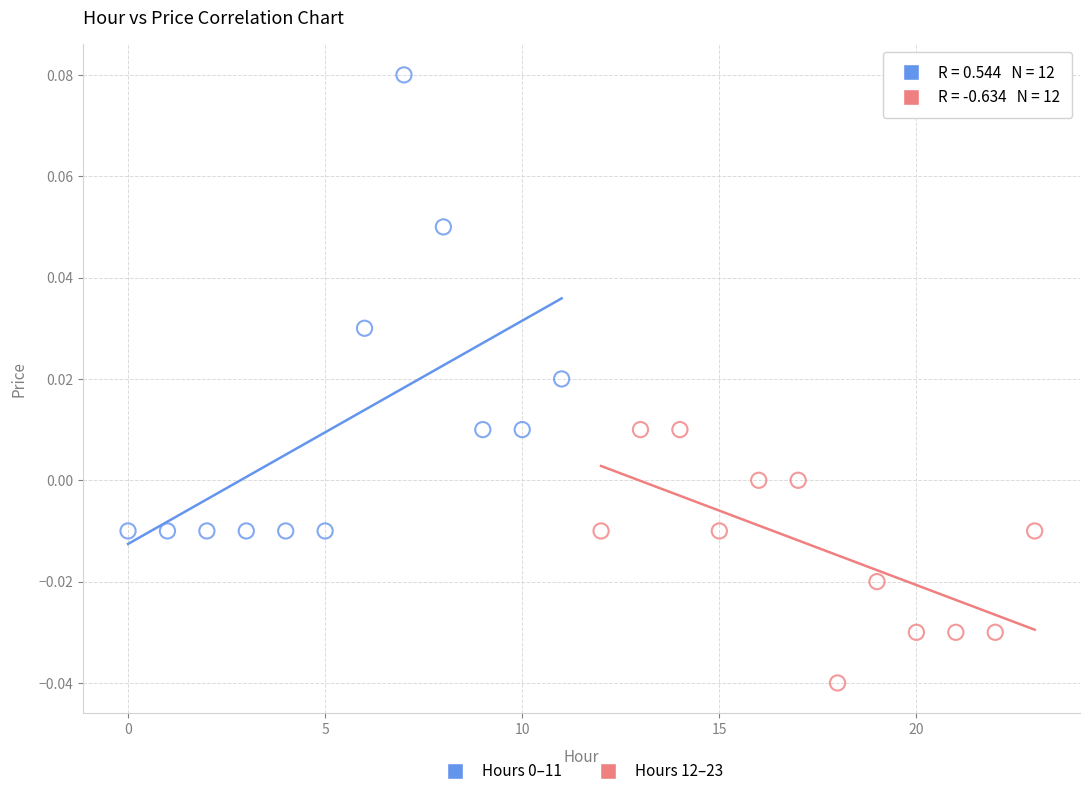

Which series reaches the minimum Y coordinate?

Hours 12–23